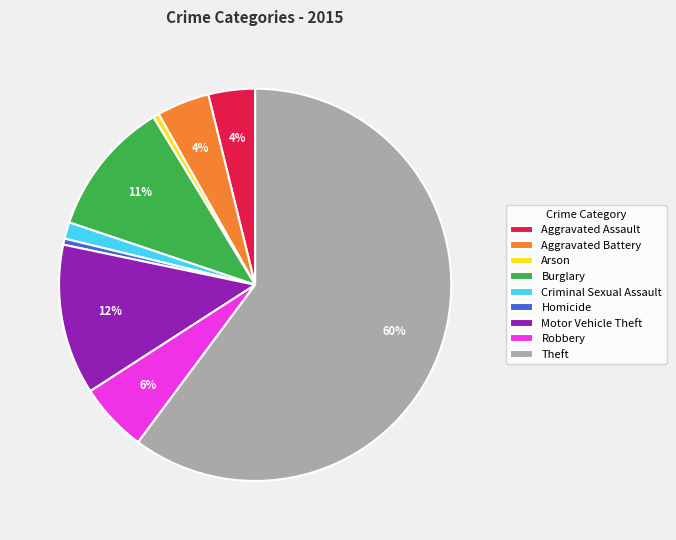

What percentage is the Robbery slice, to the nearest percent?

6%